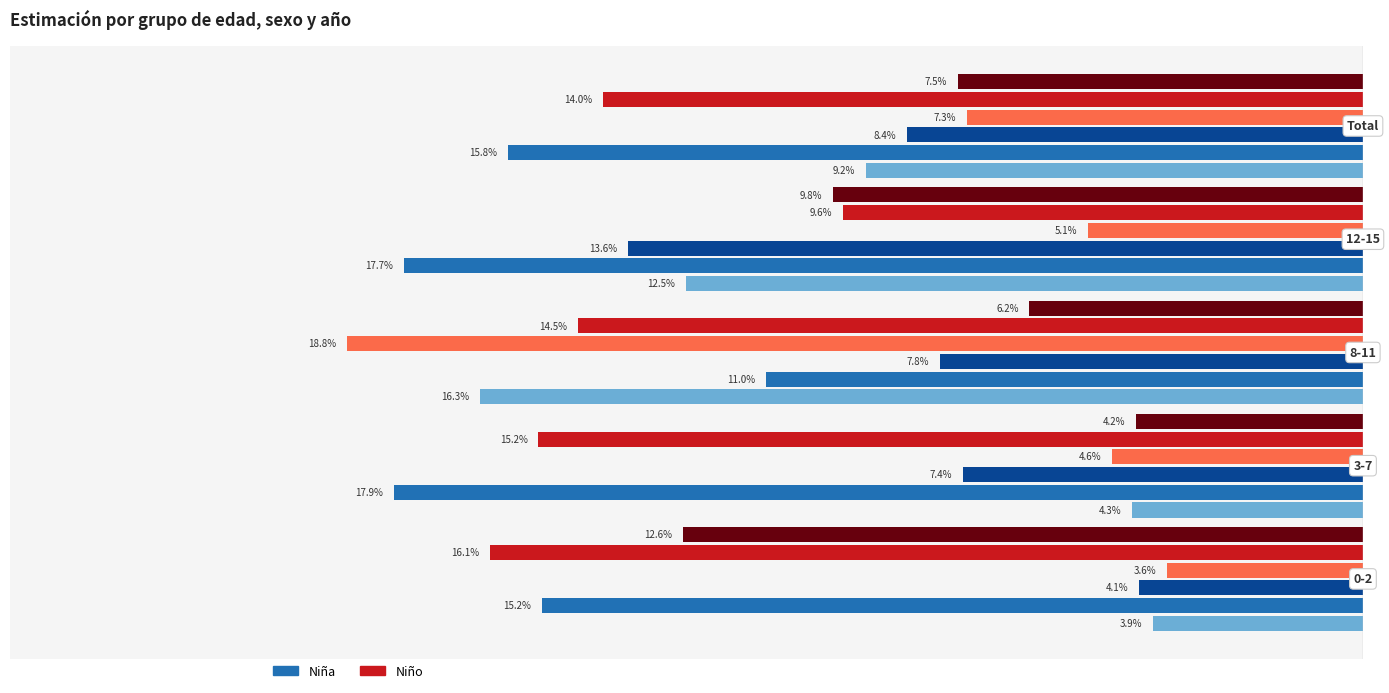

Are the bars grouped side by side (vs. stacked)?

Yes